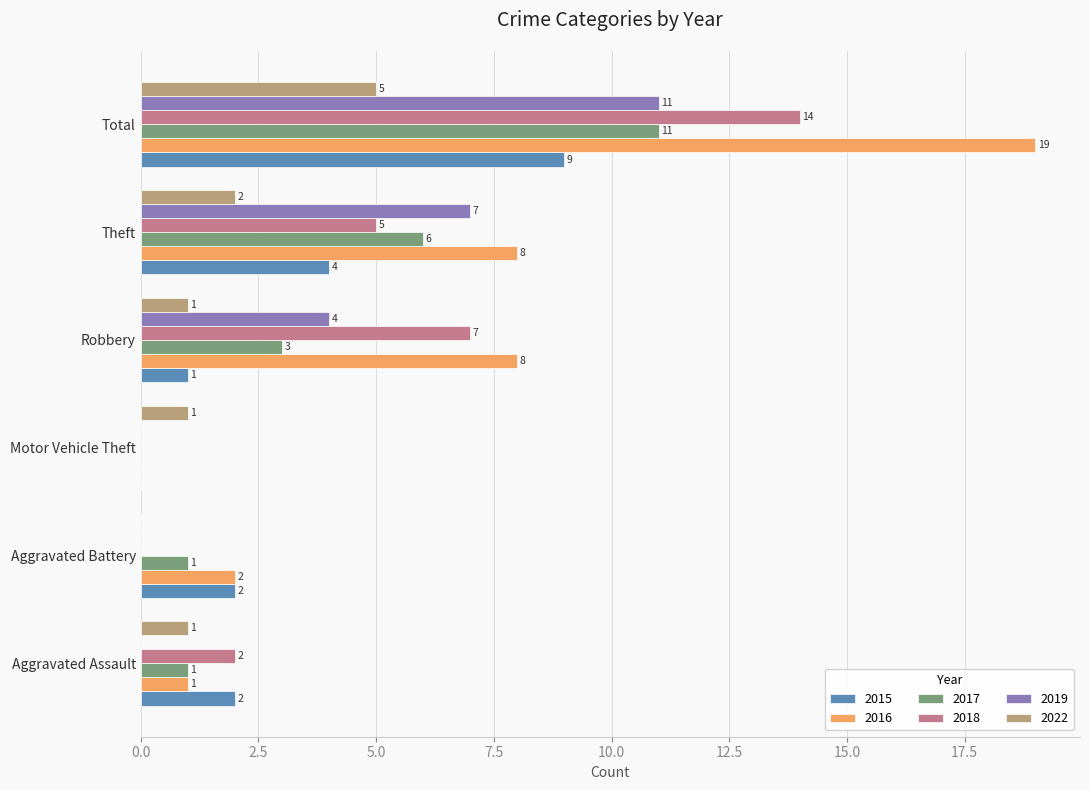

What is the greatest value displayed?

19